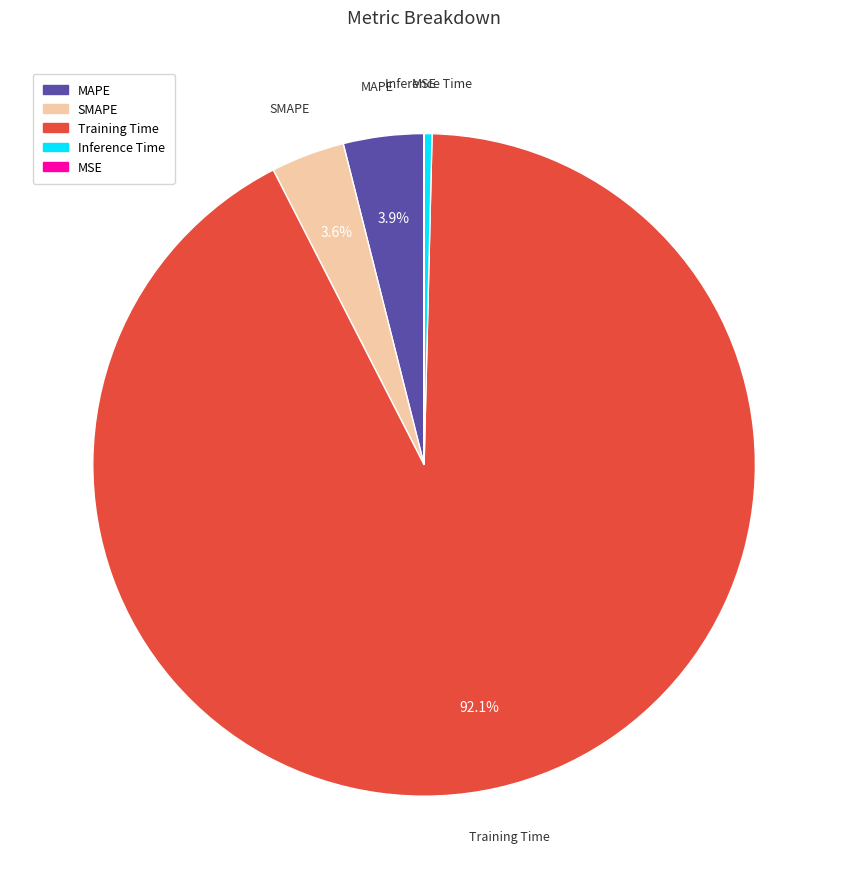

What percentage is NOT represented by Training Time?

7.9%